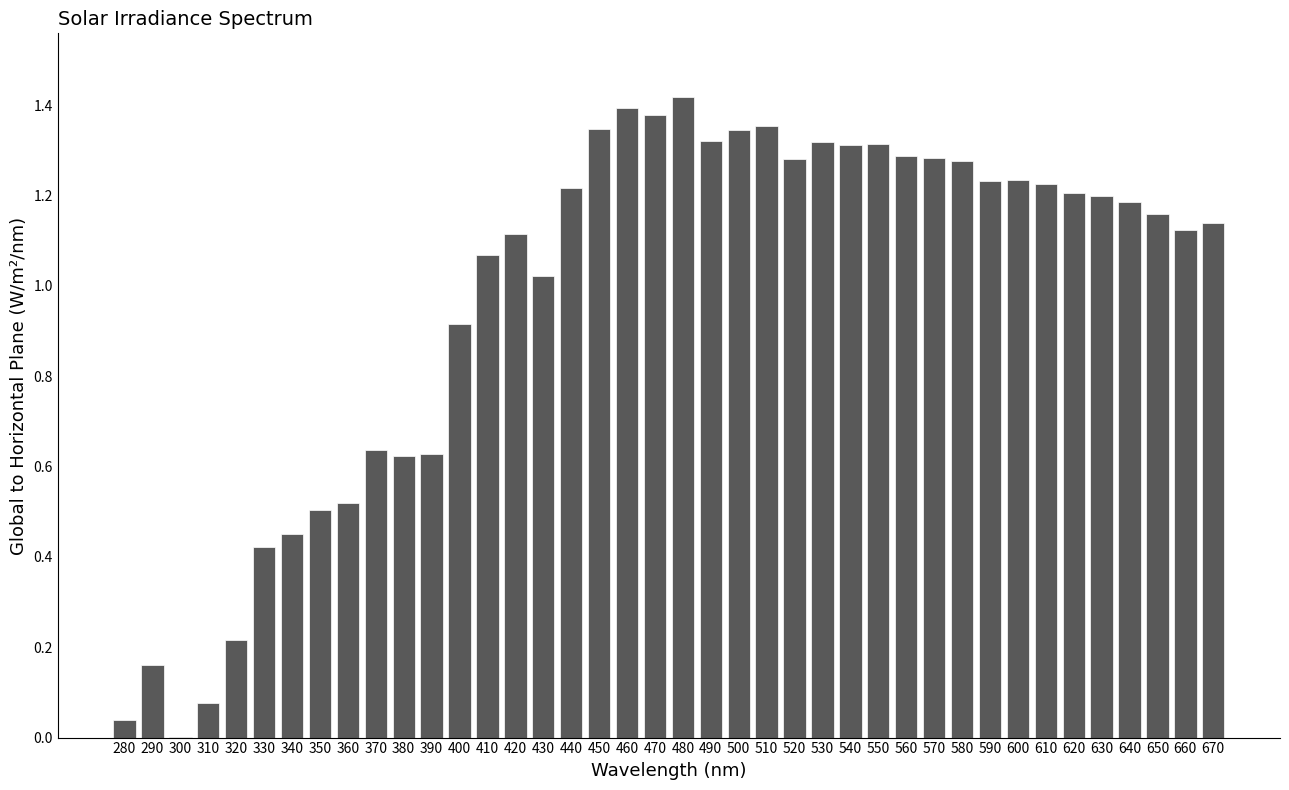

What is the sum of all values?

38.9